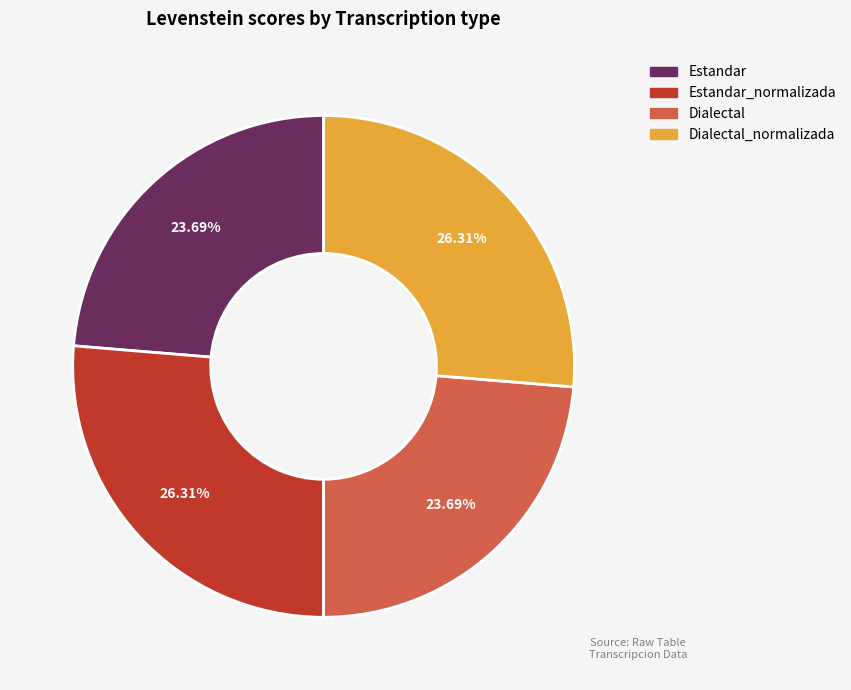

Which has a higher value, Dialectal or Estandar_normalizada?

Estandar_normalizada